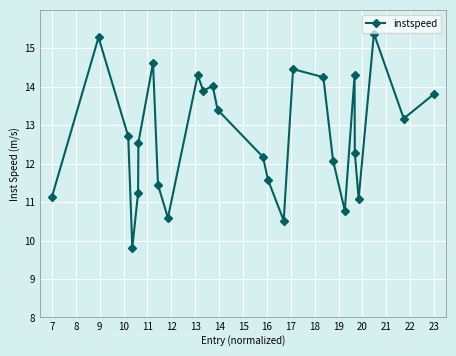

Reading left to right, transcribe all the data shown in this chart.

11.1	15.3	12.7	9.8	11.2	12.5	14.6	11.4	10.6	14.3	13.9	14.0	13.4	12.2	11.6	10.5	14.5	14.2	12.1	10.8	14.3	12.3	11.1	15.4	13.2	13.8